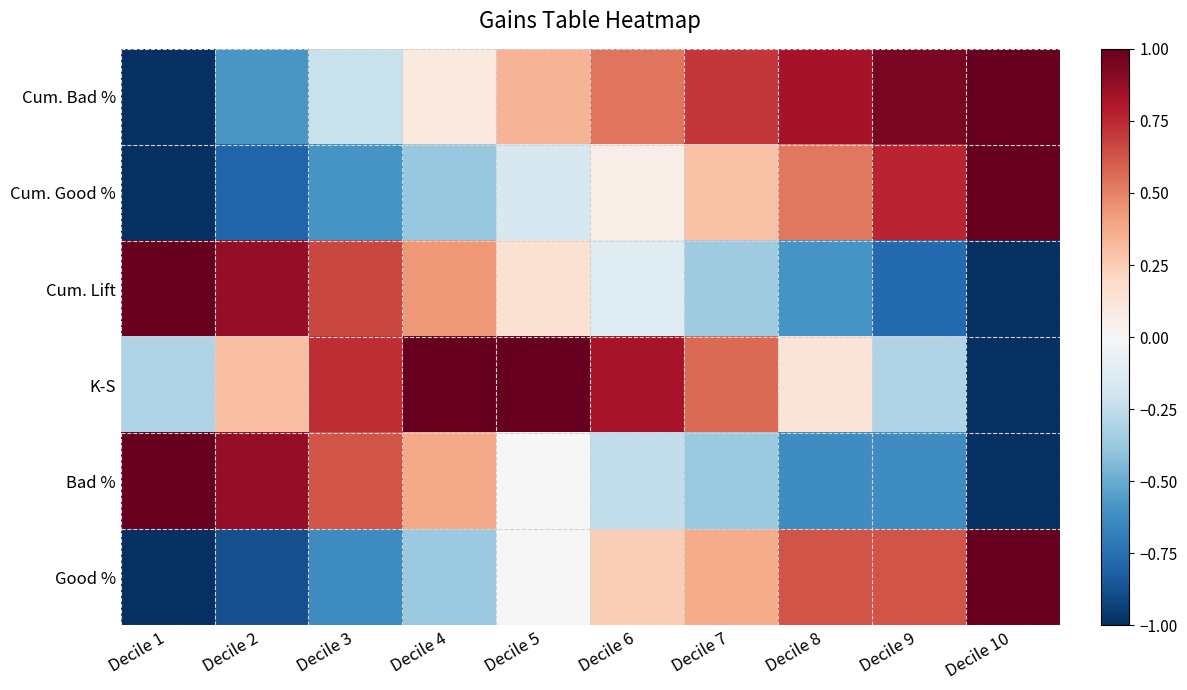

What is the difference between the highest and lowest values at Decile 3?

1.4